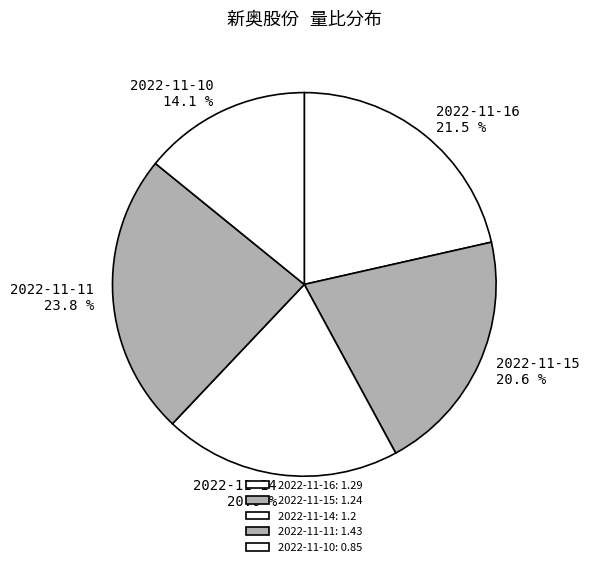

To the nearest percent, what percentage of the pie is 2022-11-14?

20%